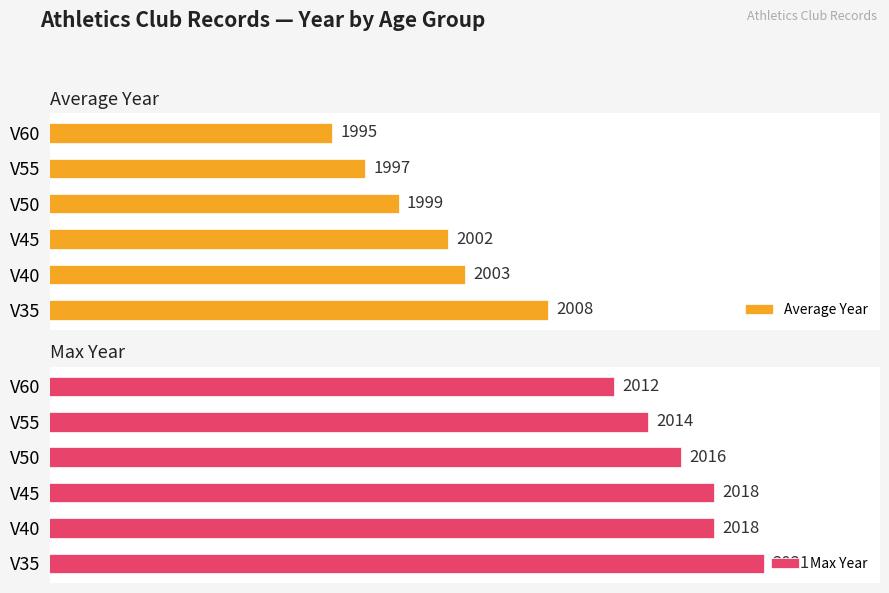

Which series has the largest total across all categories?

Max Year